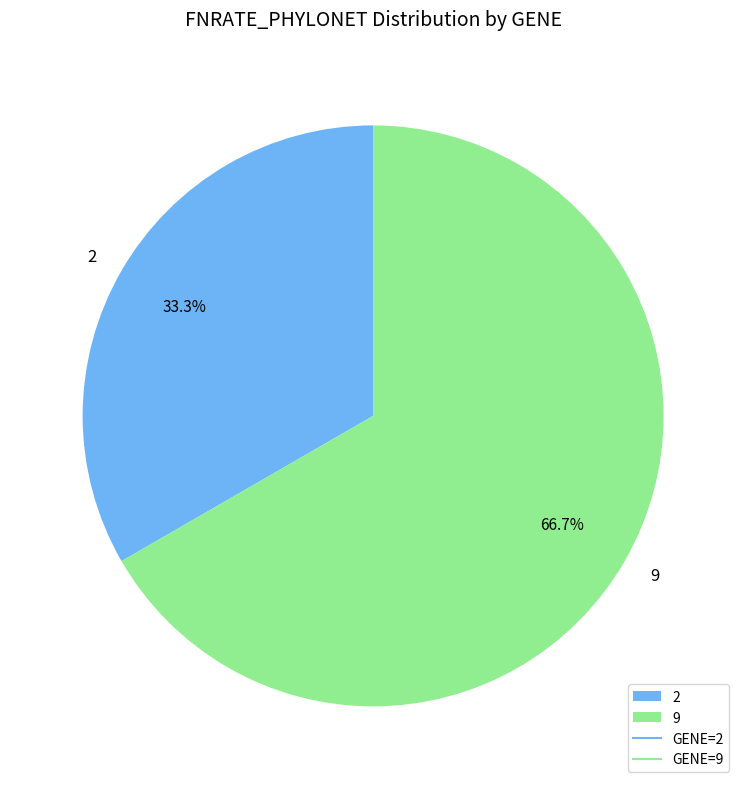

What percentage is the 2 slice, to the nearest percent?

33%